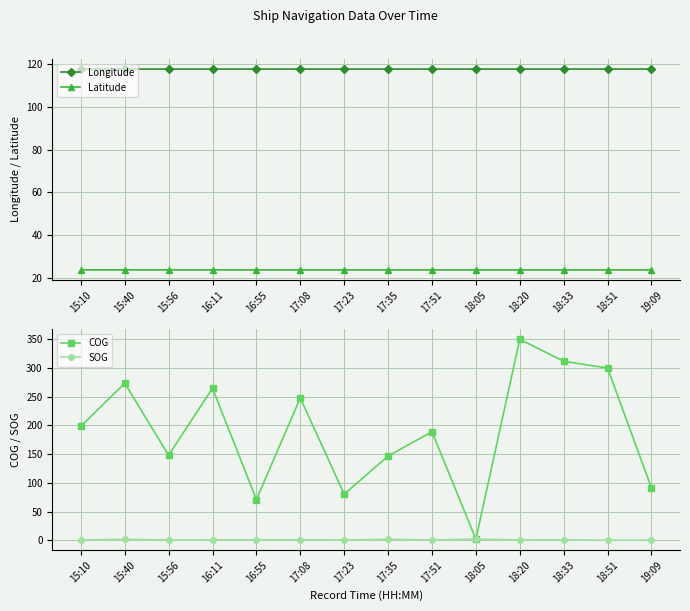

Reading right to left, what are all the values shown in this chart?

Longitude: 19:09=117.8	18:51=117.8	18:33=117.8	18:20=117.8	18:05=117.8	17:51=117.8	17:35=117.8	17:23=117.8	17:08=117.8	16:55=117.8	16:11=117.8	15:56=117.8	15:40=117.8	15:10=117.8
Latitude: 19:09=23.7	18:51=23.7	18:33=23.7	18:20=23.7	18:05=23.7	17:51=23.7	17:35=23.7	17:23=23.7	17:08=23.7	16:55=23.7	16:11=23.7	15:56=23.7	15:40=23.7	15:10=23.7
COG: 19:09=90.9	18:51=300.2	18:33=312.0	18:20=350.3	18:05=1.8	17:51=189.1	17:35=146.7	17:23=80.3	17:08=247.9	16:55=70.9	16:11=265.0	15:56=148.2	15:40=273.6	15:10=198.7
SOG: 19:09=0.2	18:51=0.0	18:33=0.6	18:20=0.5	18:05=2.0	17:51=0.4	17:35=1.8	17:23=0.4	17:08=0.8	16:55=0.7	16:11=0.5	15:56=0.4	15:40=1.6	15:10=0.4